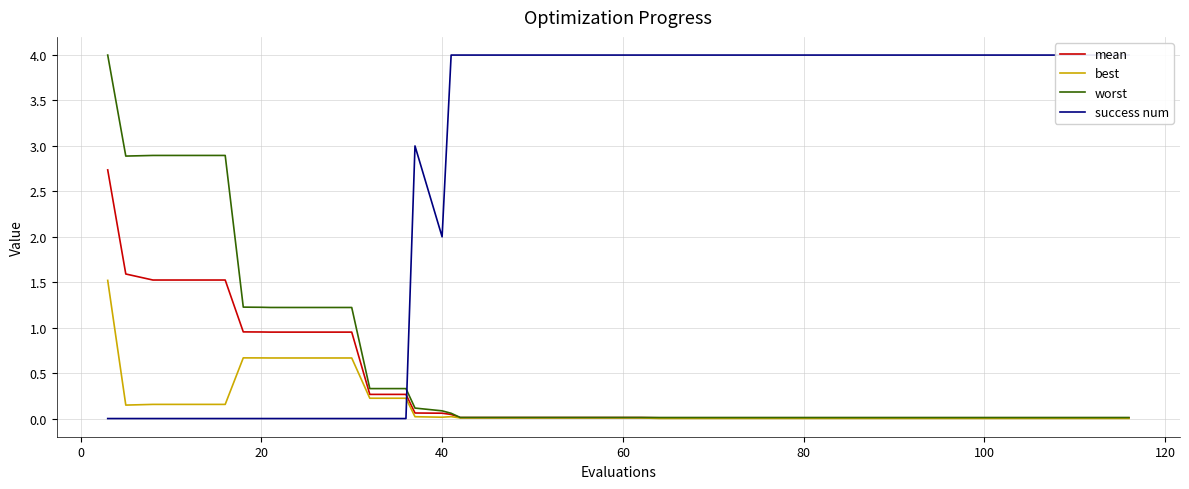

The value of mean at 10 is 0.2. True or false?

False